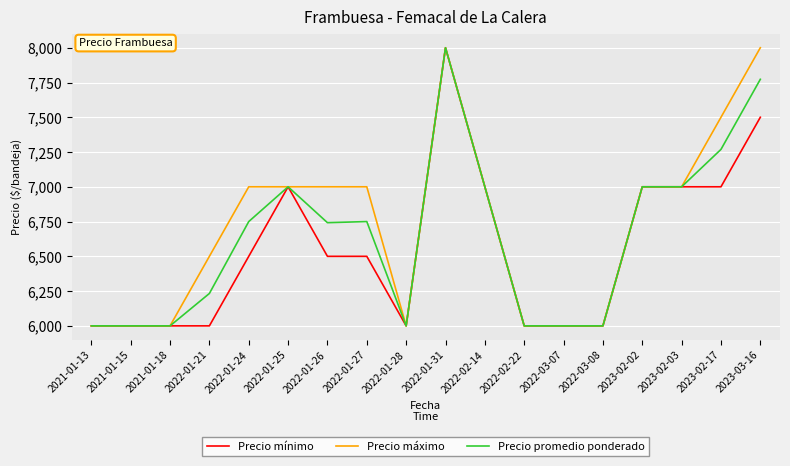

How many lines are shown in the chart?

3